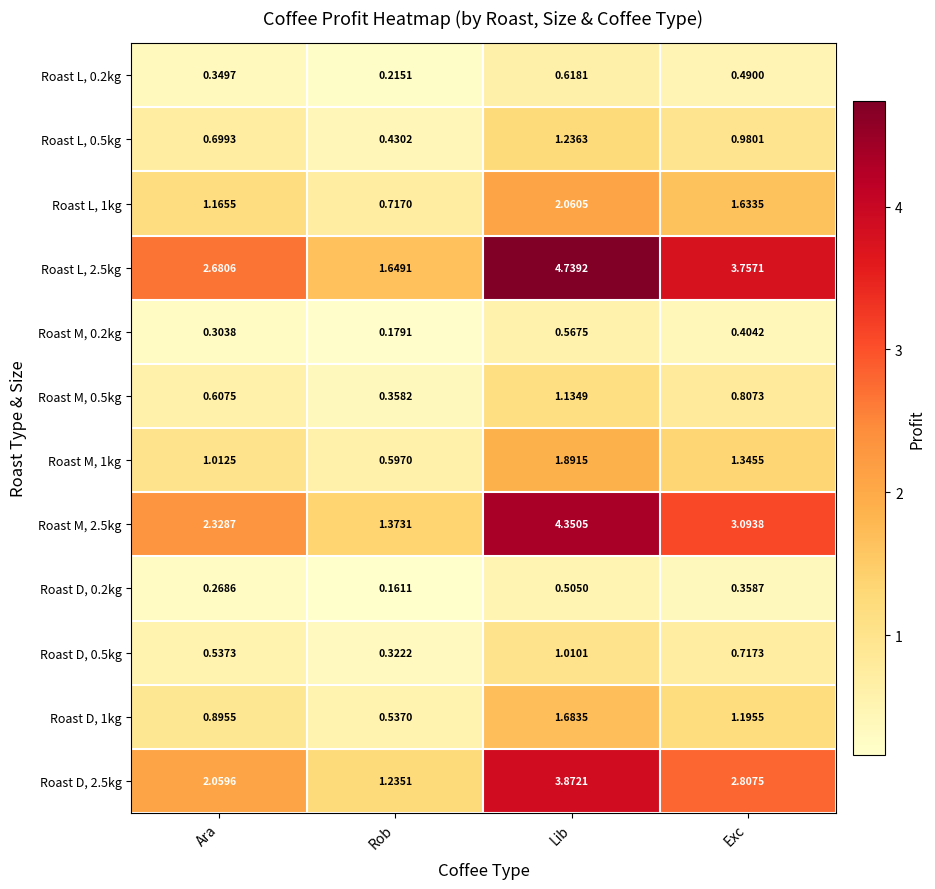

List the series in order of their peak value, lowest first.

Roast D, 0.2kg, Roast M, 0.2kg, Roast L, 0.2kg, Roast D, 0.5kg, Roast M, 0.5kg, Roast L, 0.5kg, Roast D, 1kg, Roast M, 1kg, Roast L, 1kg, Roast D, 2.5kg, Roast M, 2.5kg, Roast L, 2.5kg